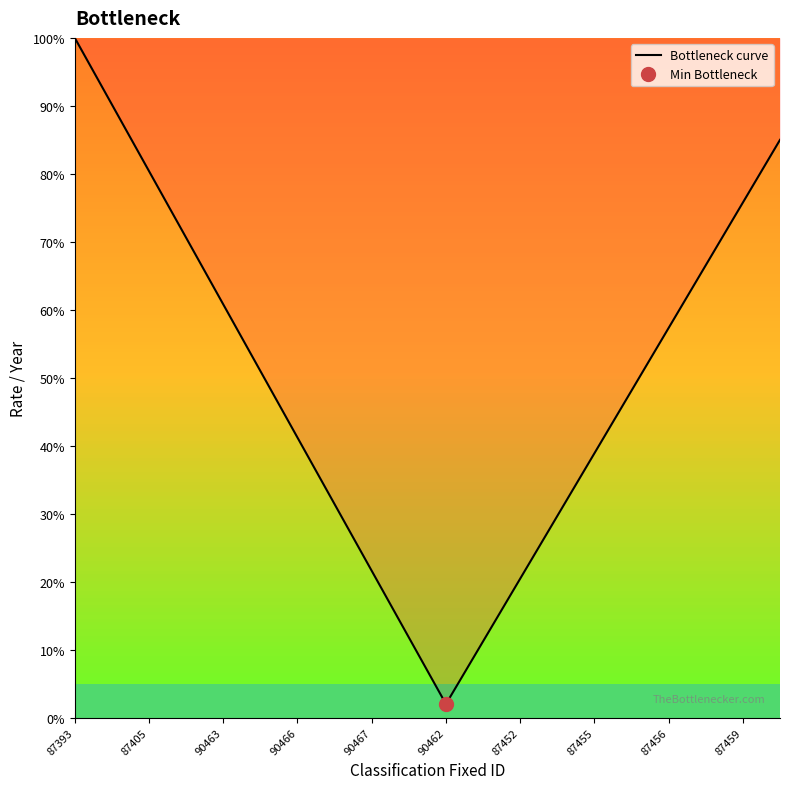

What is the lowest value of the Bottleneck curve series?

2.0